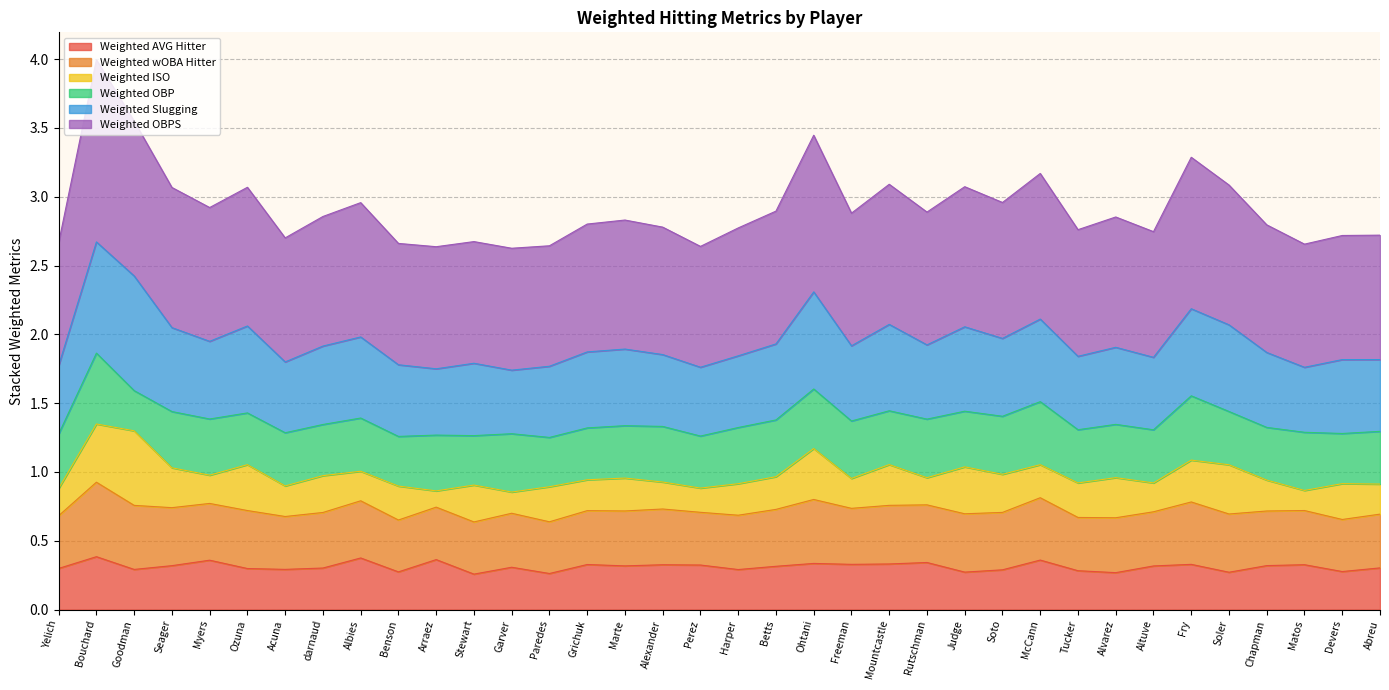

What is the total value across all series at Matos?

2.7